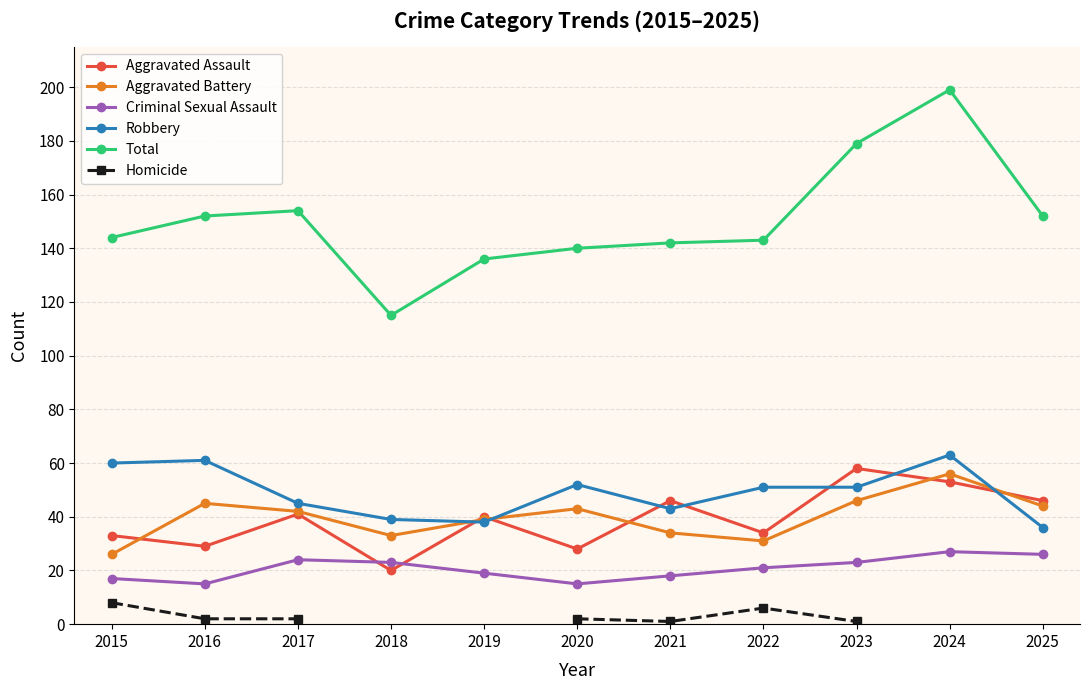

What is the sum of the Total values at 2025 and 2016?

304